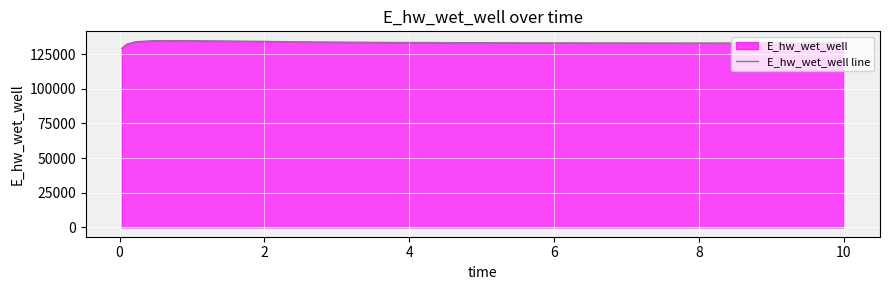

What is the minimum value shown in the chart?

129070.3